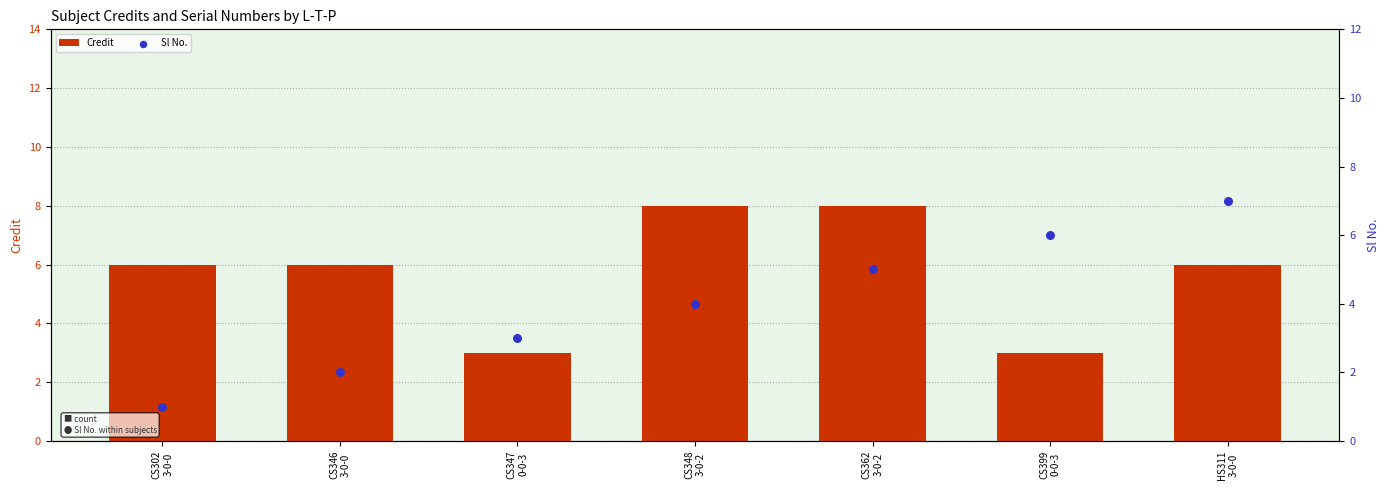

At which category is the sum across all series the highest?

CS362
3-0-2